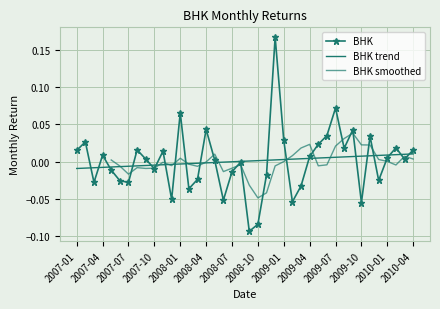

What is the smallest value displayed?

-0.1